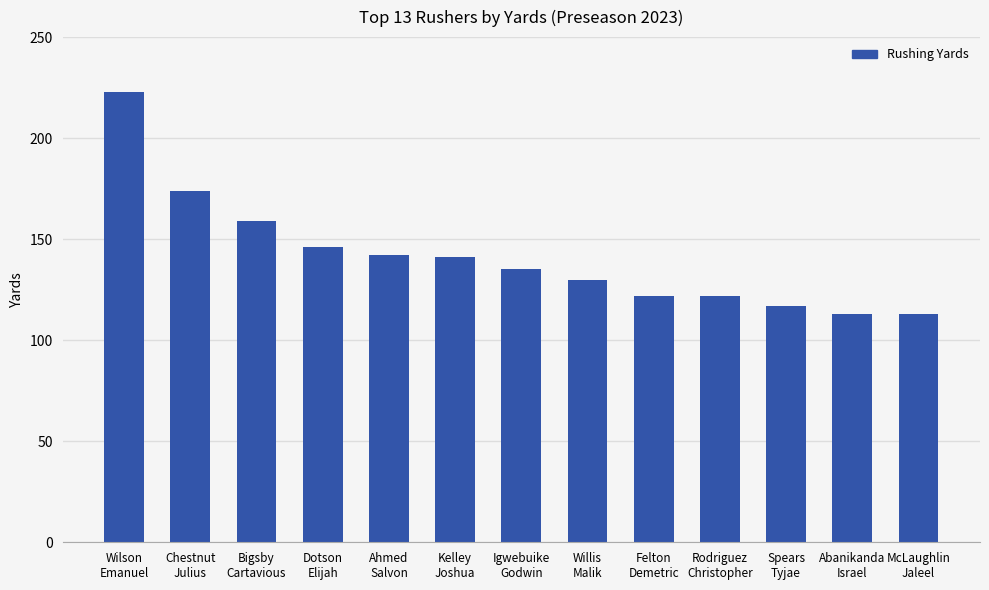

What is the label of the 12th bar from the left?

Abanikanda
Israel